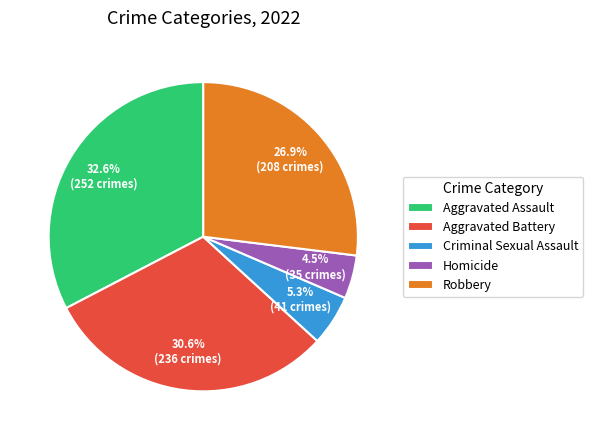

Does any single category account for the majority?

No